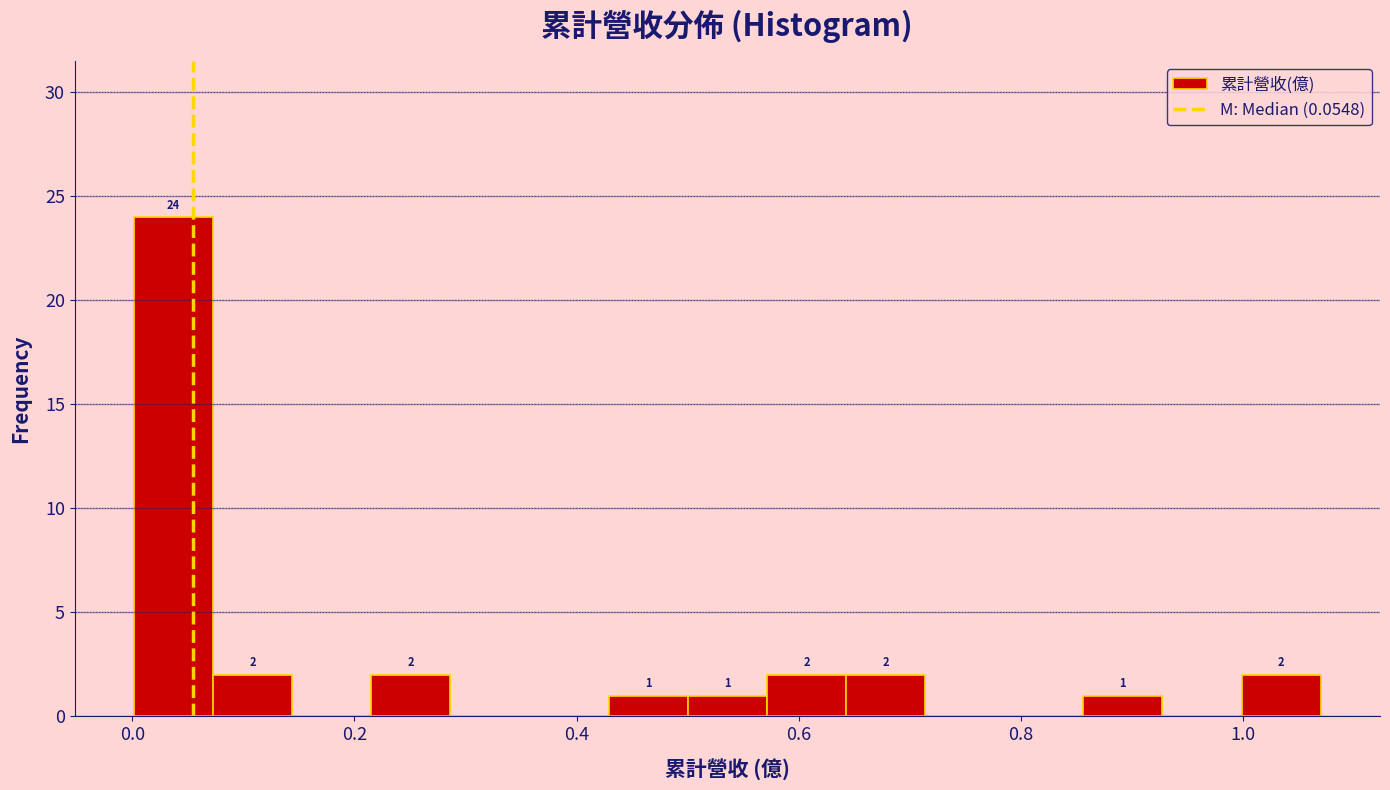

Read against the x-axis, roughly where is the centre of the tallest bar?

0.04